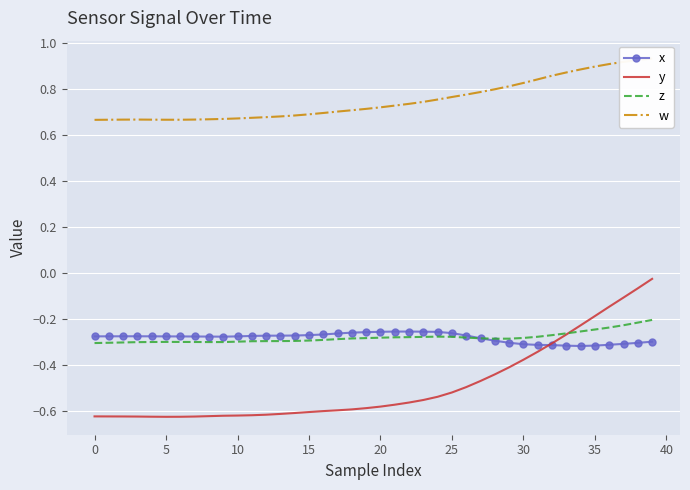

What is the minimum value shown in the chart?

-0.6